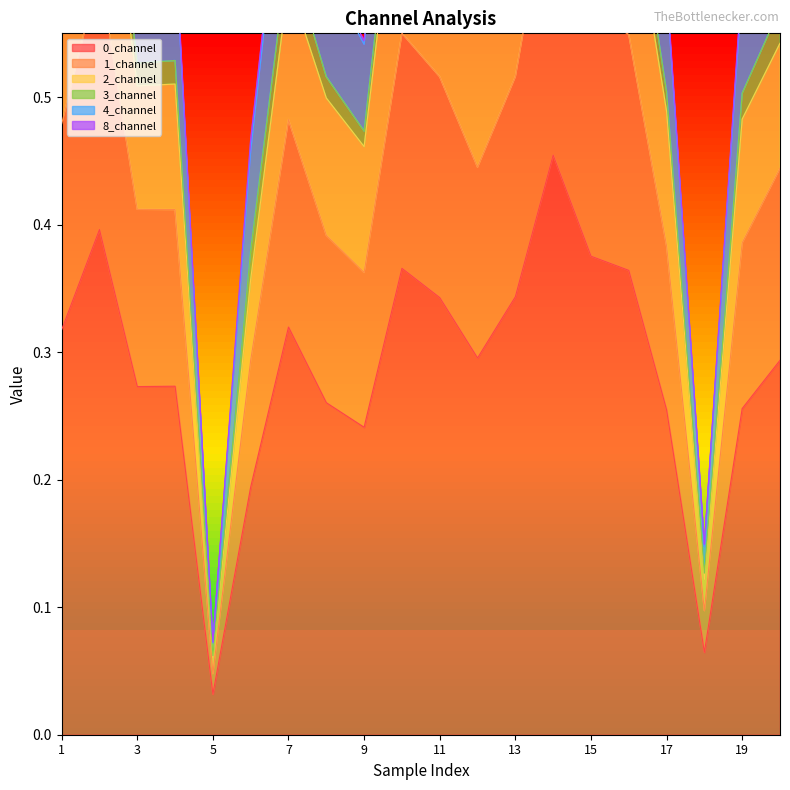

Between 3 and 4, which series saw the biggest shift?

4_channel